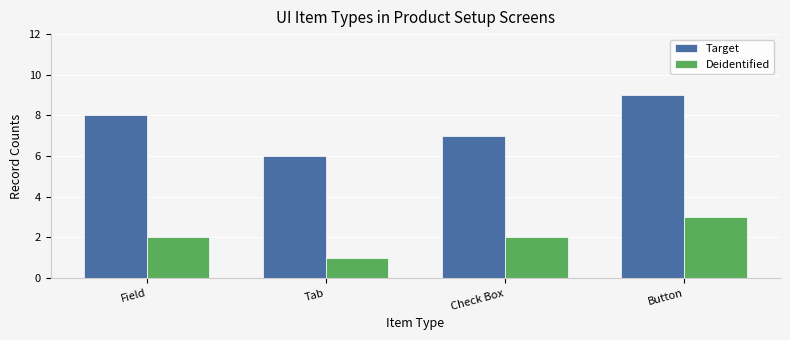

Which series has the largest total across all categories?

Target